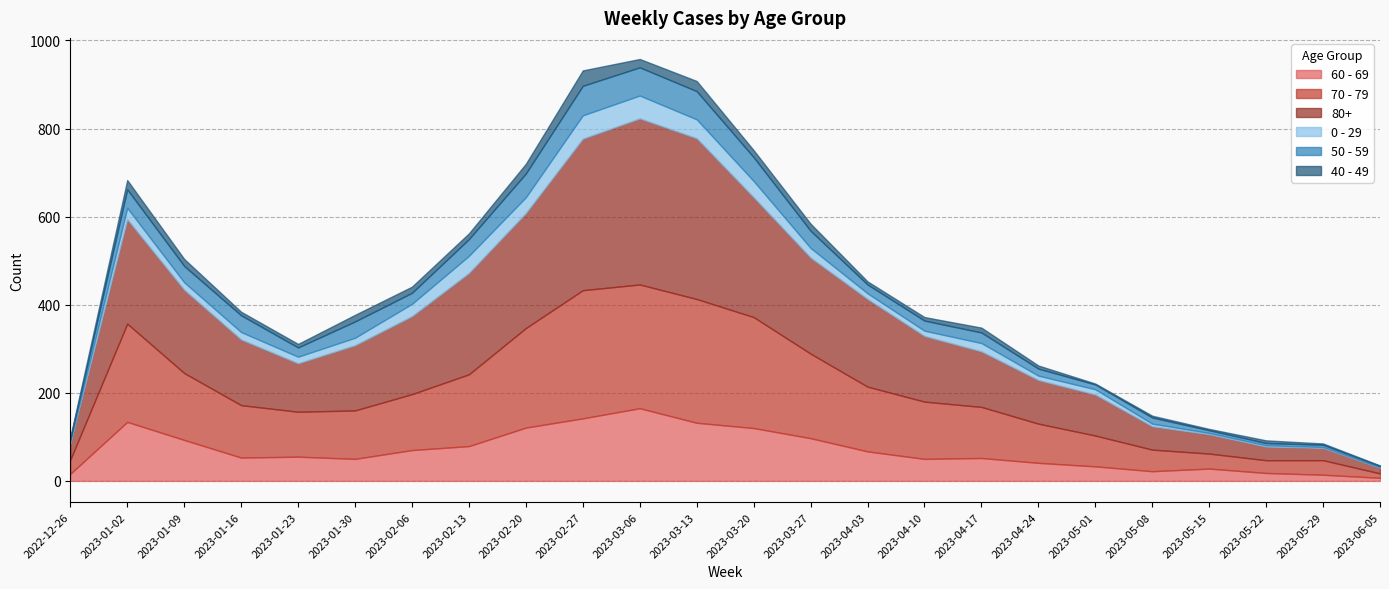

How many lines are shown in the chart?

6